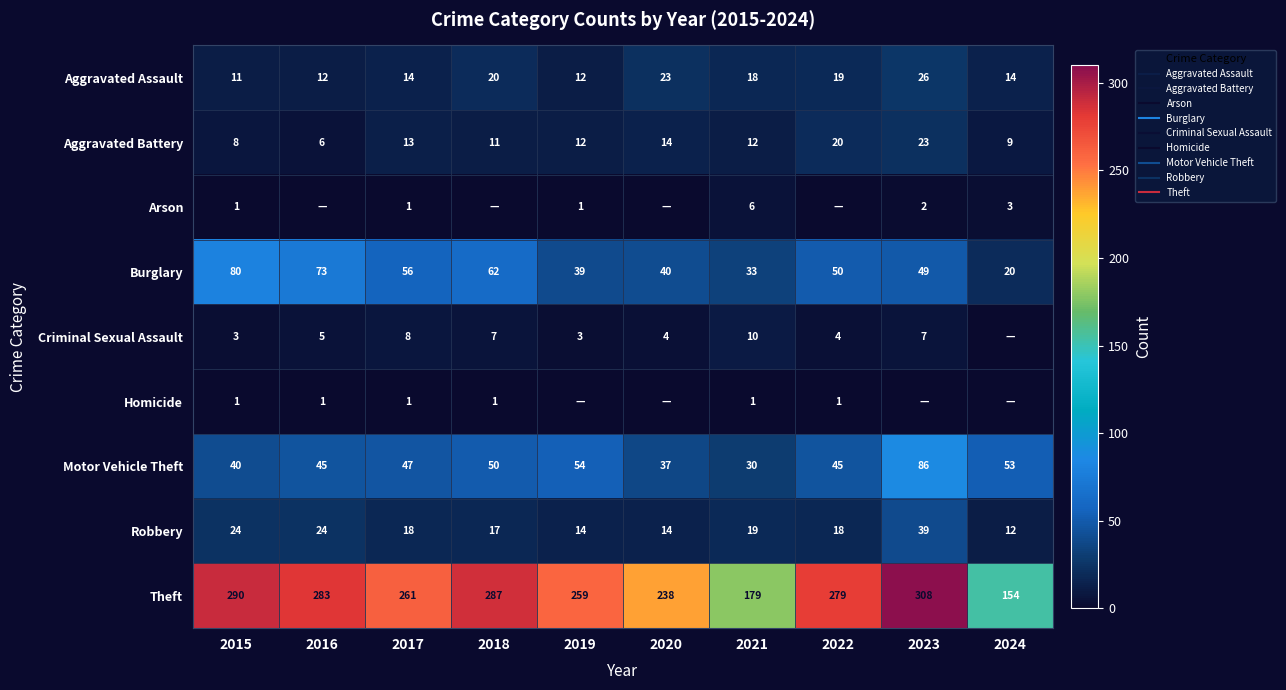

At which category is the sum across all series the highest?

2023